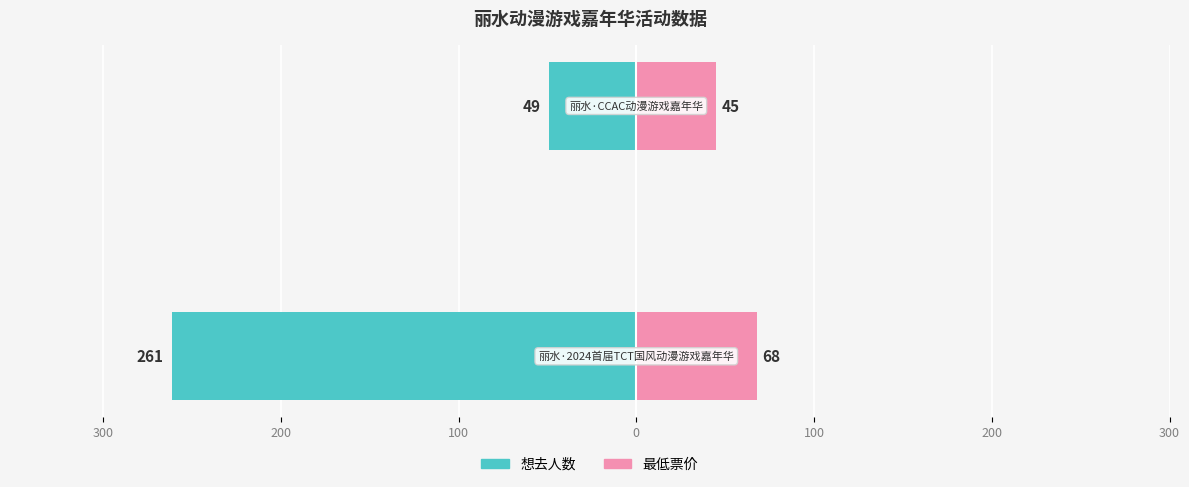

How many groups of bars are there?

2